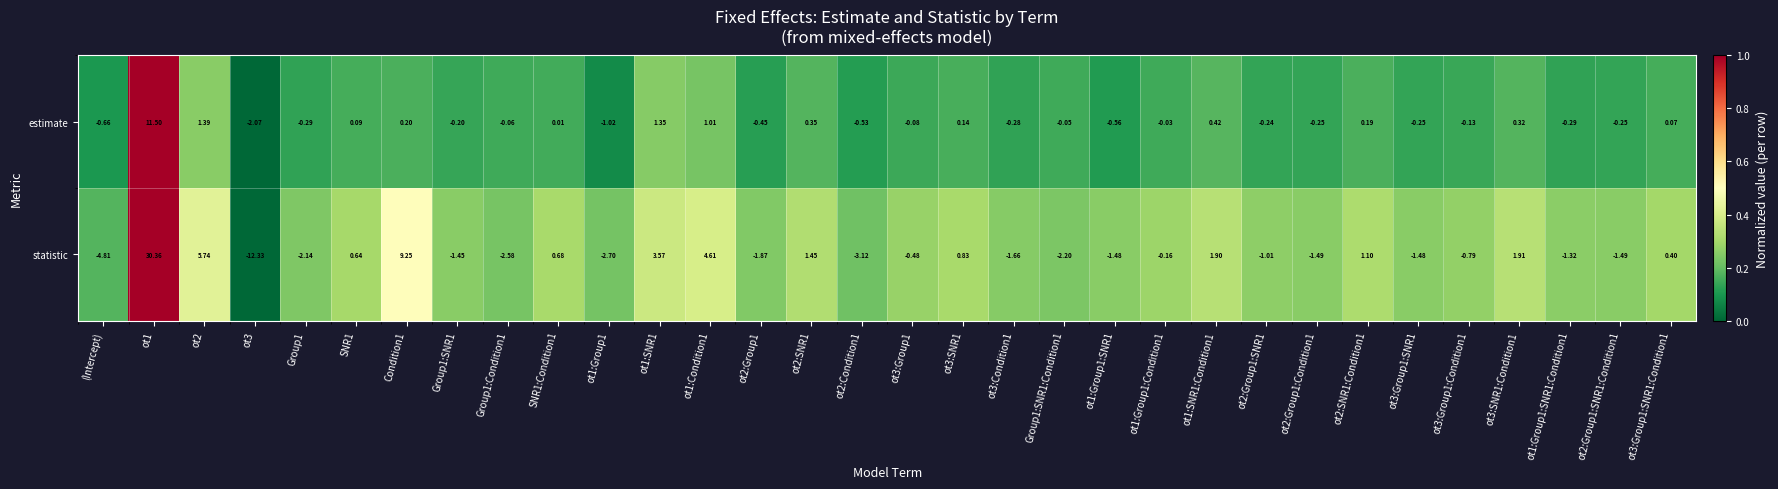

Rank the series by their maximum value, from lowest to highest.

estimate, statistic